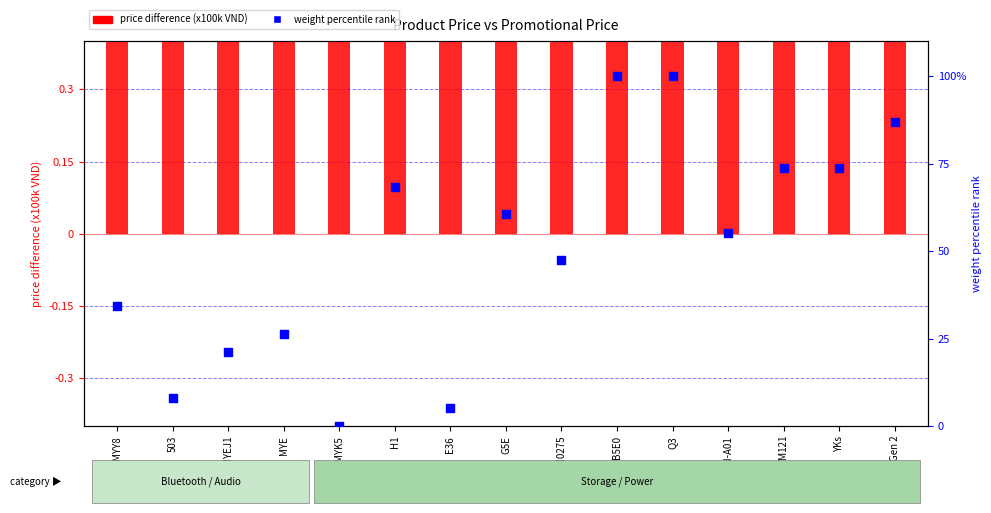

What are all the series names shown in the legend?

price difference (x100k VND), weight percentile rank